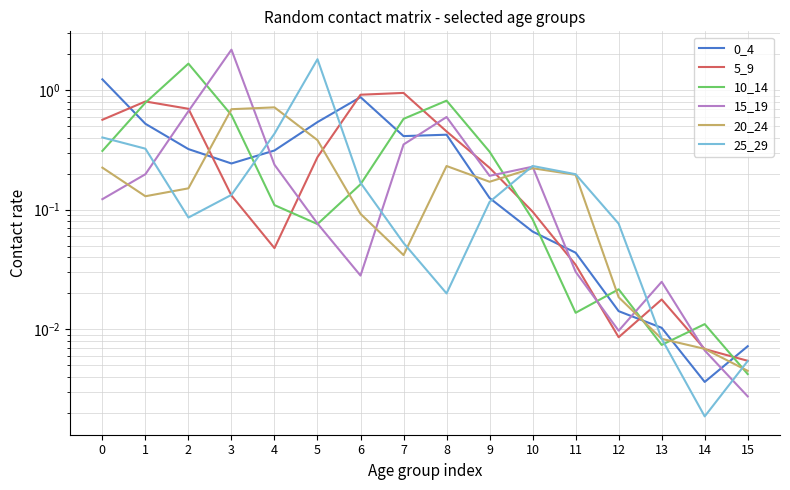

How many interior local peaks does the 25_29 series have?

2